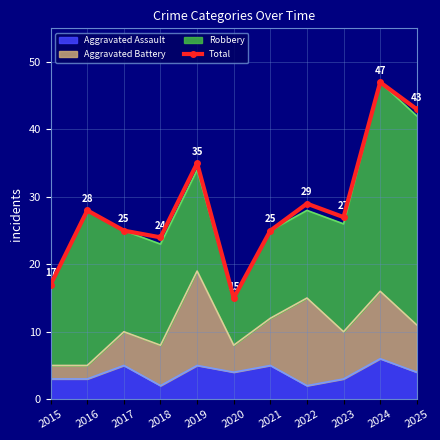

What is the difference between the values at 2021 and 2023?

2